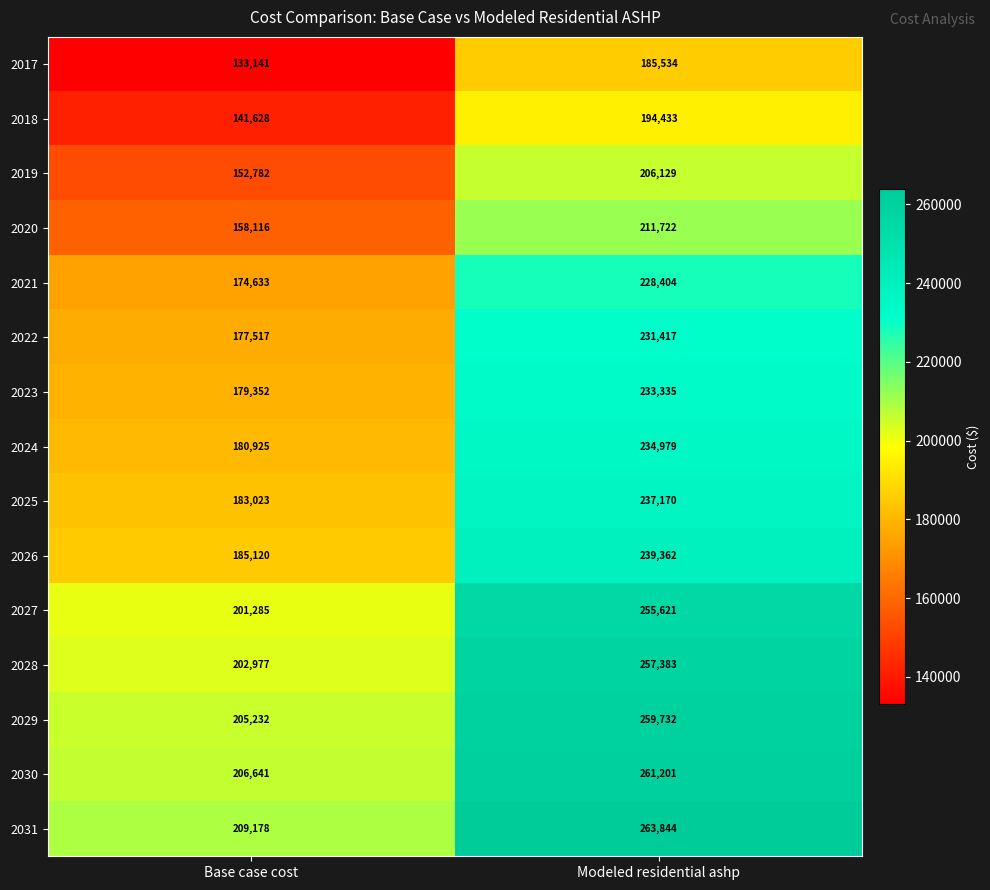

At which label is 2018 closest to 168030?

Base case cost